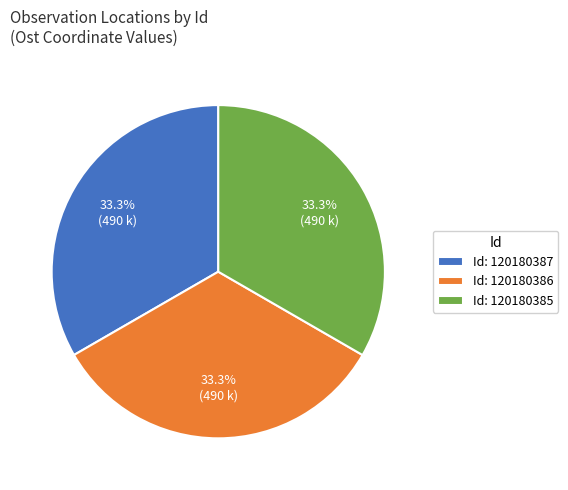

What is the ratio of the value at Id: 120180385 to the value at Id: 120180386?

1.0